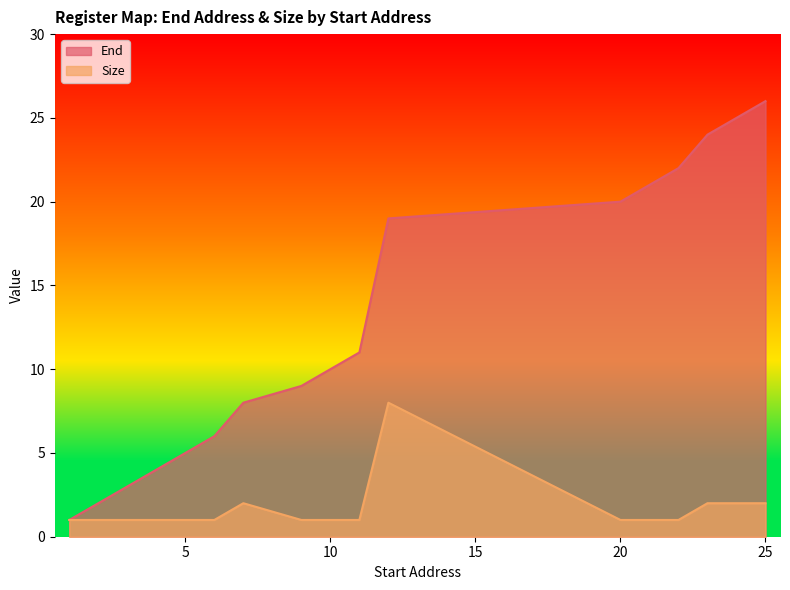

Which series changed the most between 3 and 22?

End